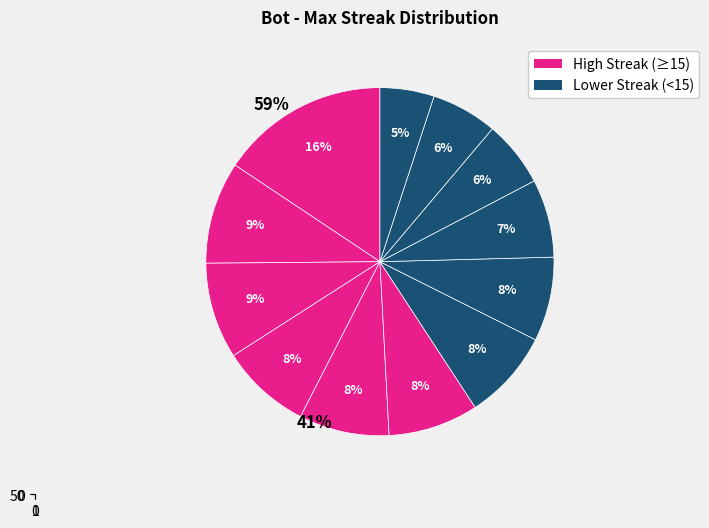

How many segments does this pie chart have?

12